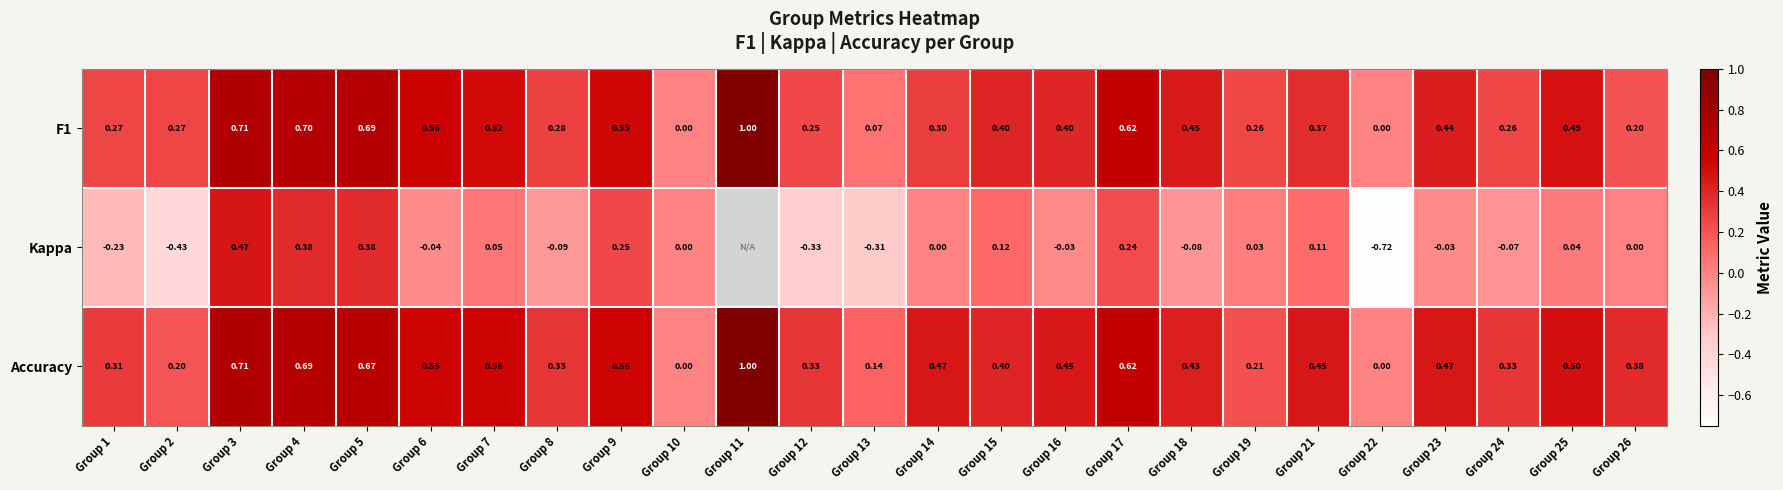

What is the difference between the highest and lowest values at Group 21?

0.3